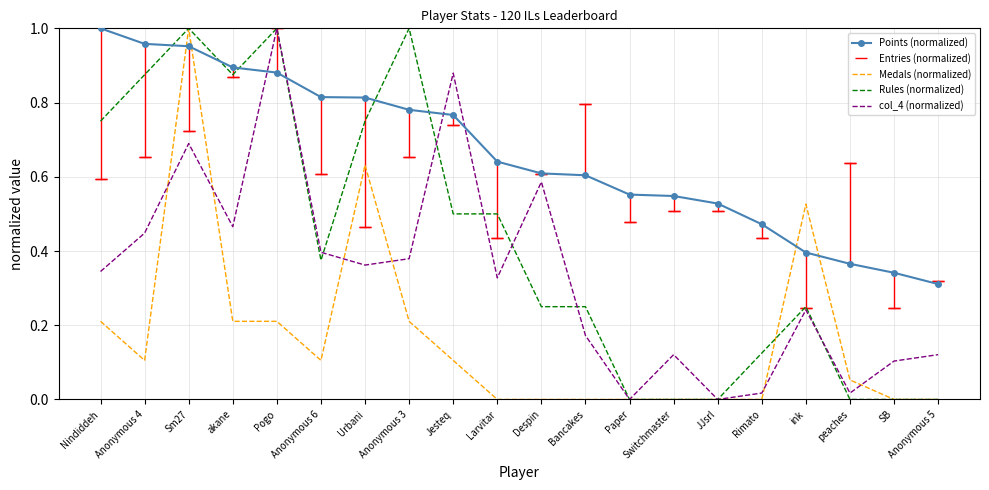

True or false: Medals (normalized) has more than 2 interior local peaks.

True